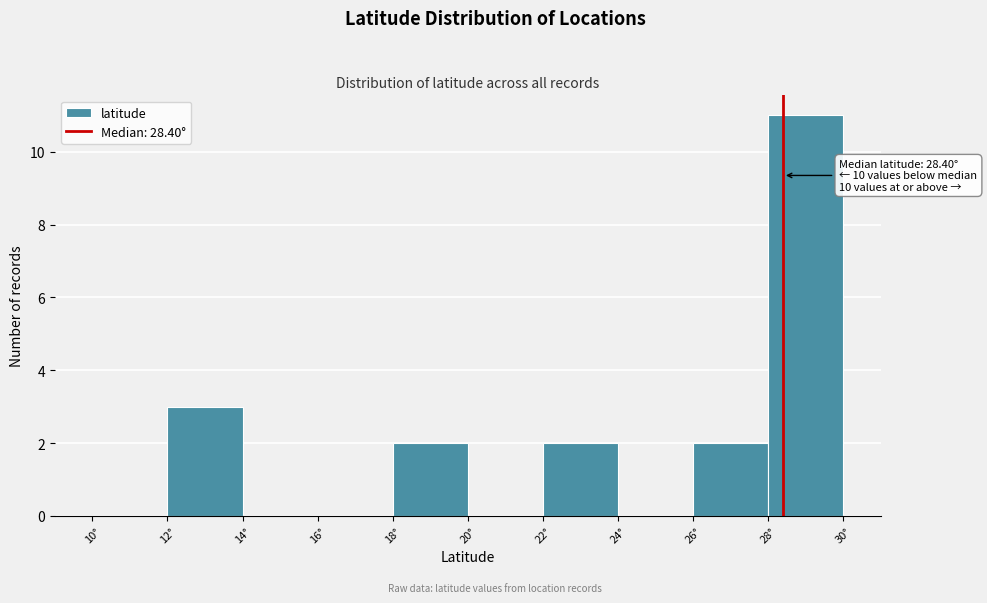

Which range on the x-axis has the tallest bar?

28 to 30